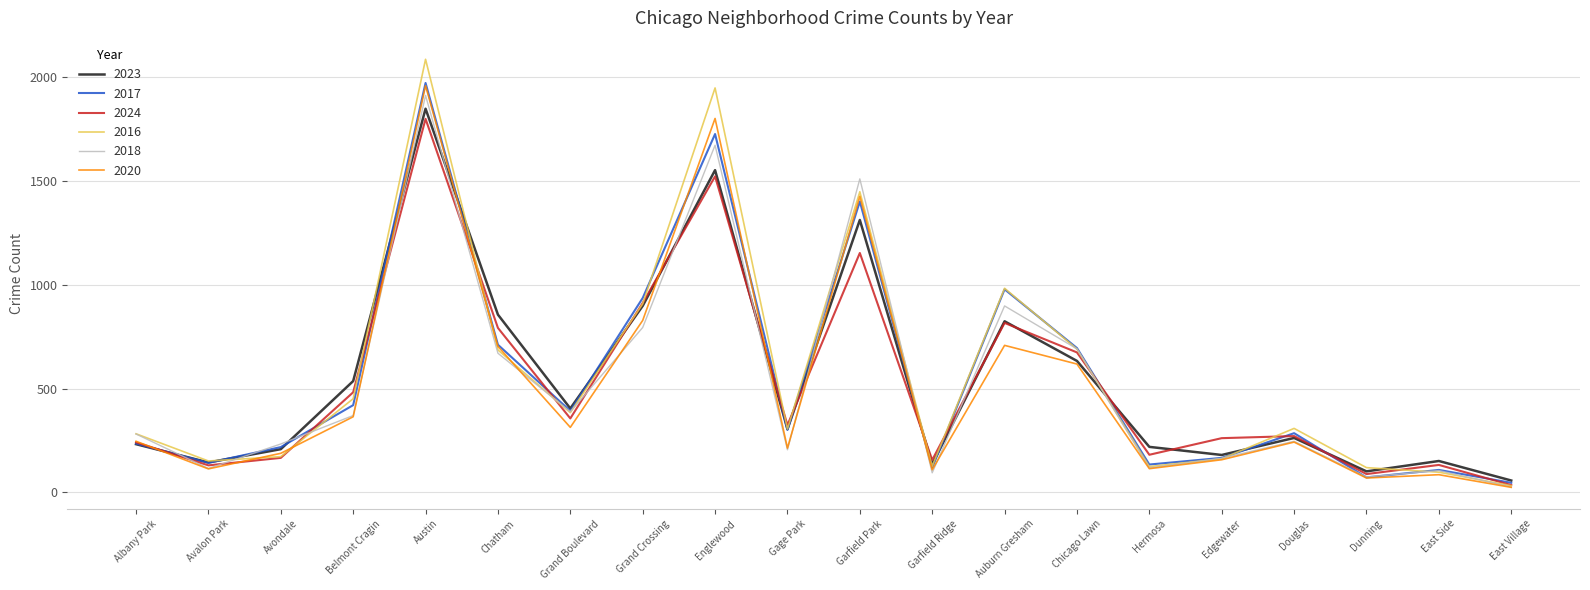

Is it true that 2018 equals 388 at Grand Boulevard?

True